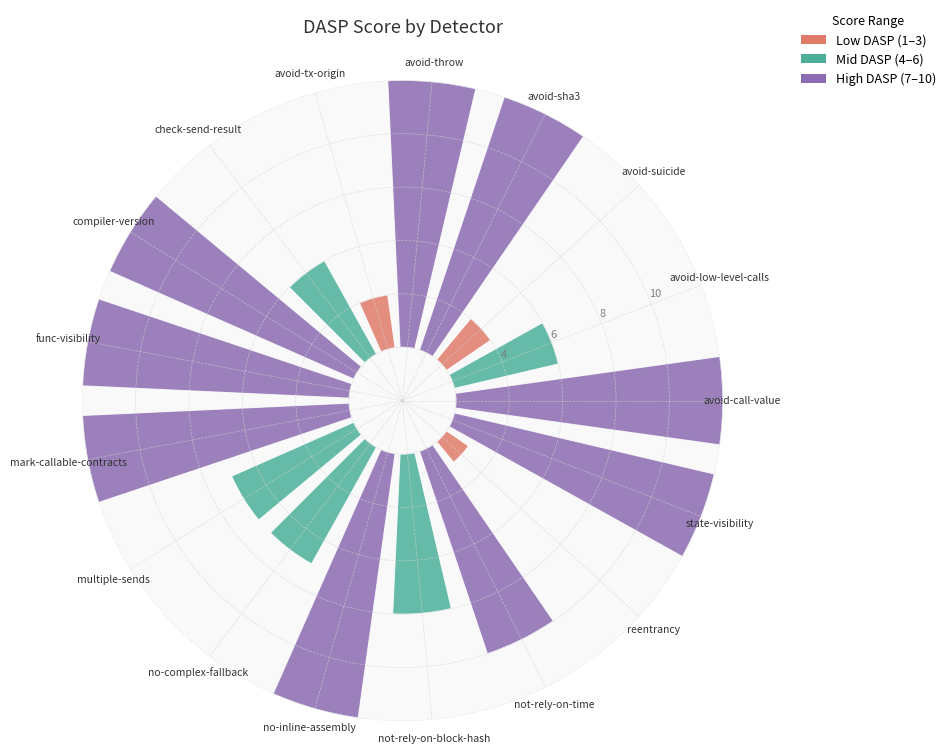

What is the minimum value shown in the chart?

1